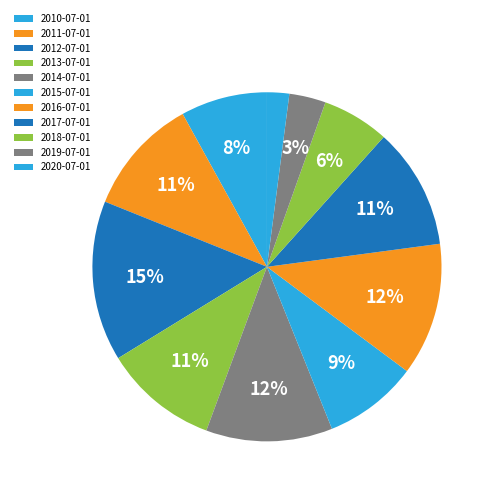

To the nearest percent, what is the combined percentage of 2018-07-01 and 2019-07-01?

10%